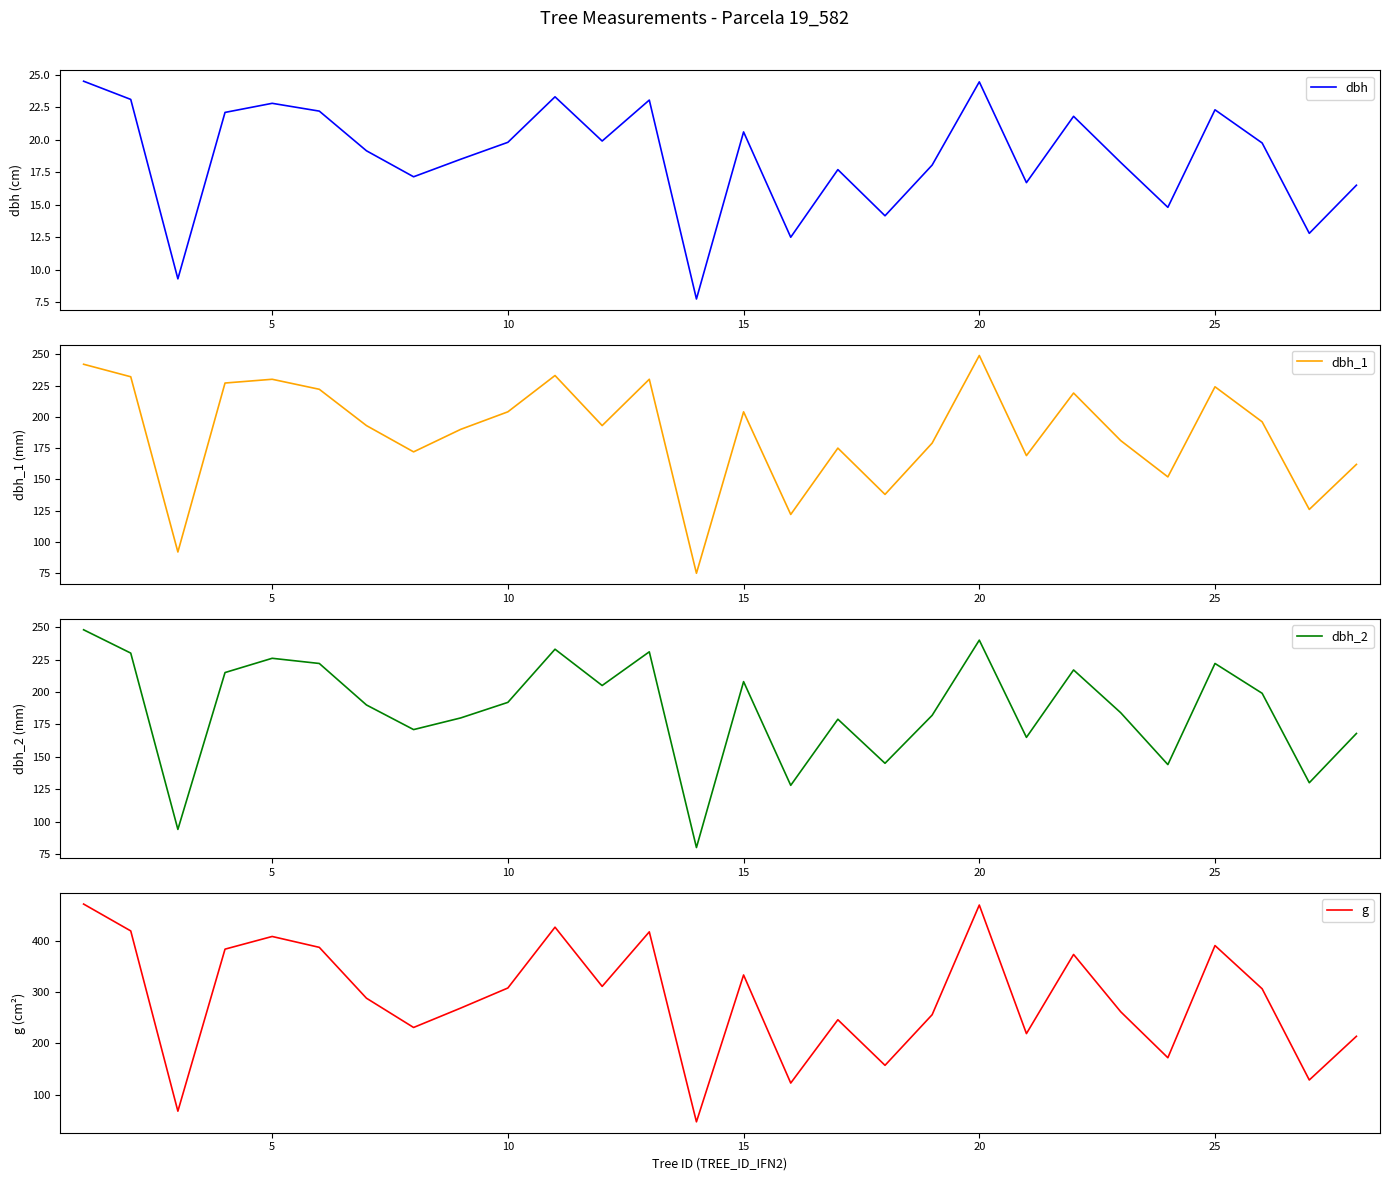

True or false: dbh and g intersect in this chart.

False